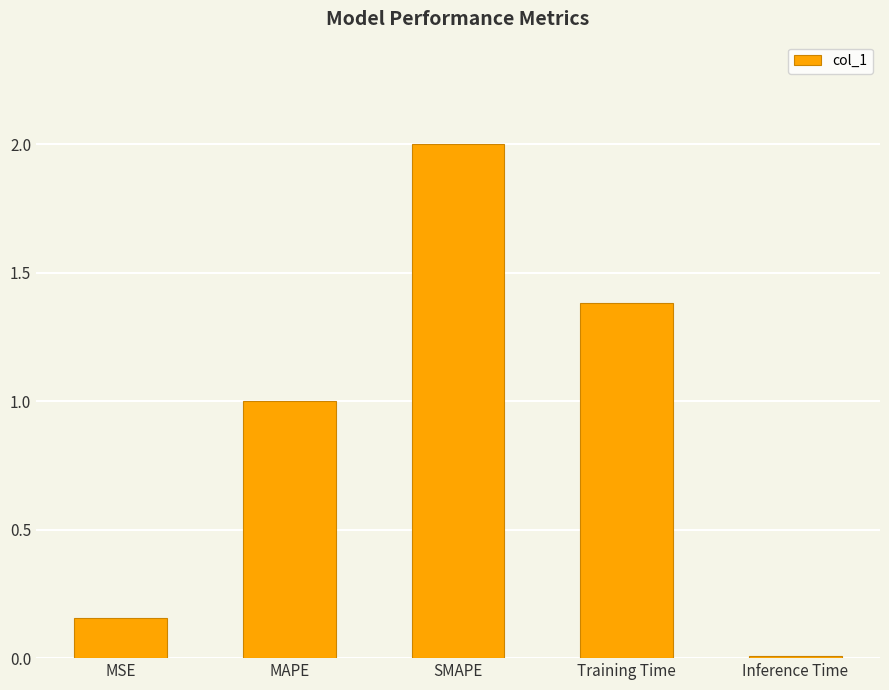

What is the value of the 4th bar from the left?

1.4